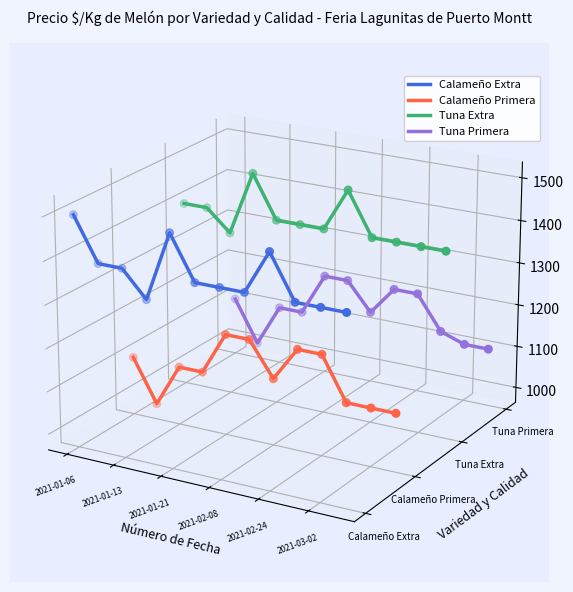

Which series has the largest Y range (max minus min)?

Calameño Extra